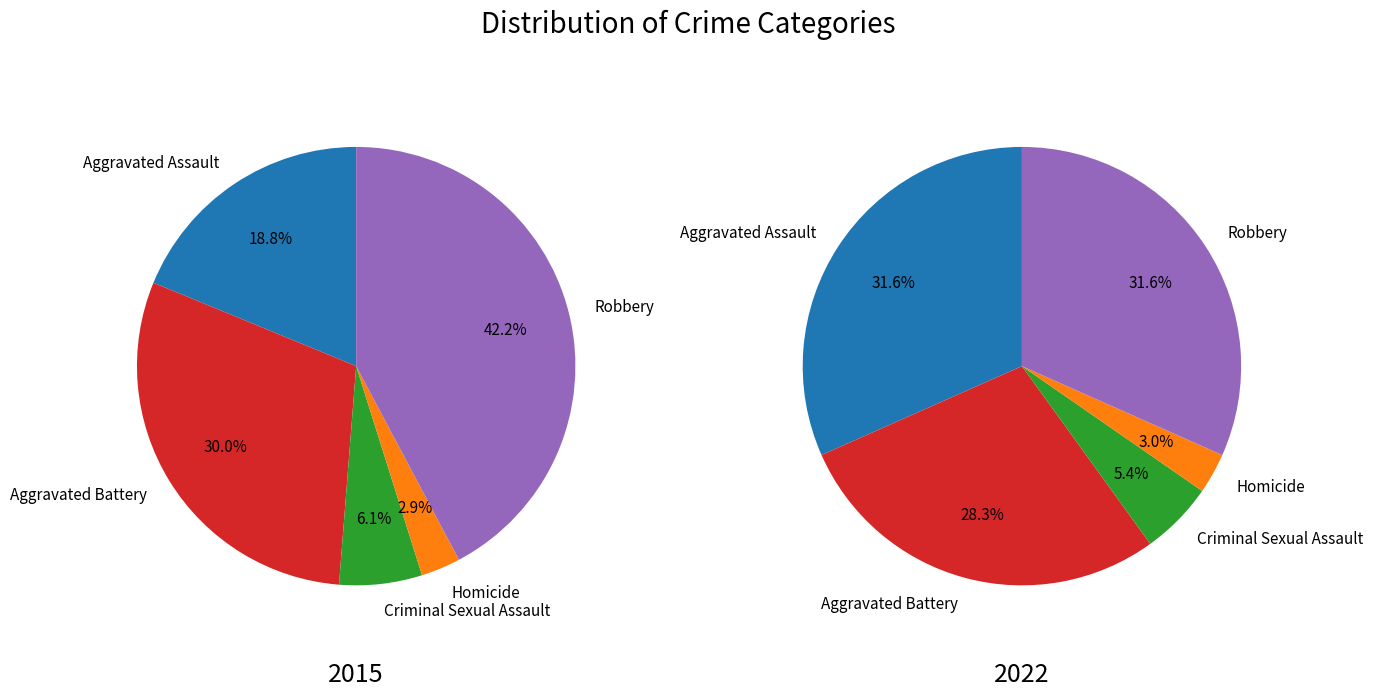

Which slice is the largest?

Robbery